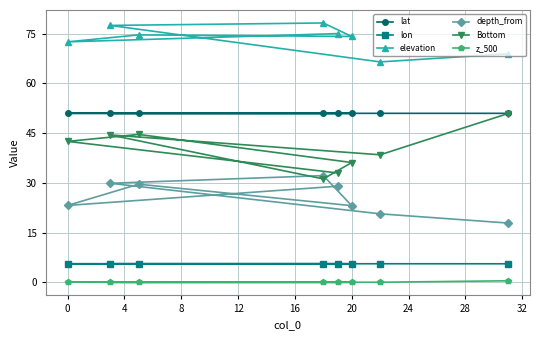

What is the lowest value of the lat series?

51.0